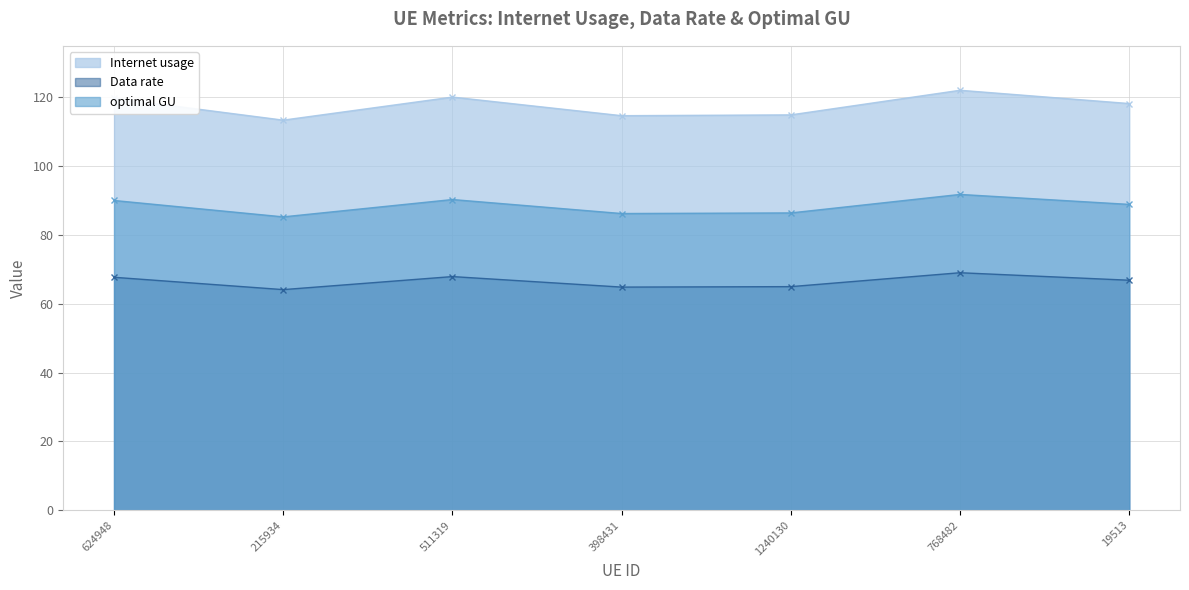

Is the value of Internet usage at 398431 greater than the value of optimal GU at 1240130?

Yes